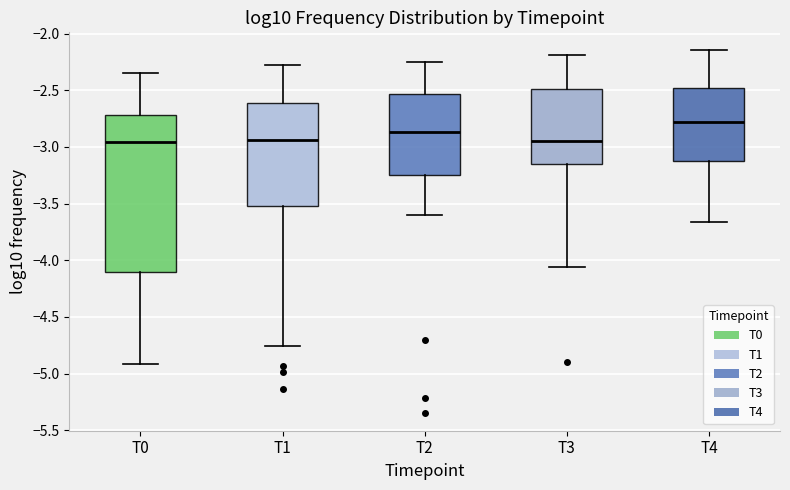

Which box is the tallest, from its lower edge to its upper edge?

T0